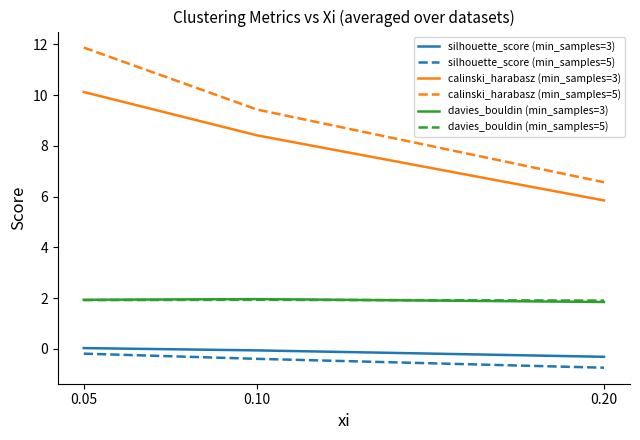

How many lines are shown in the chart?

6